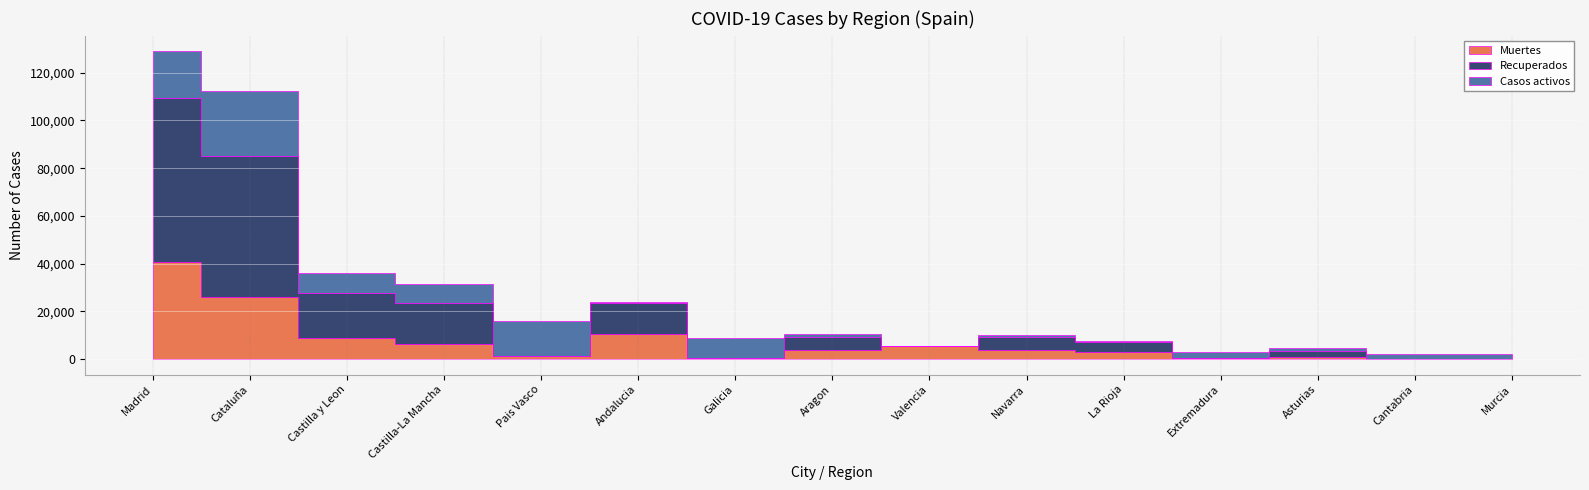

Where is the first local maximum for Recuperados?

Andalucia